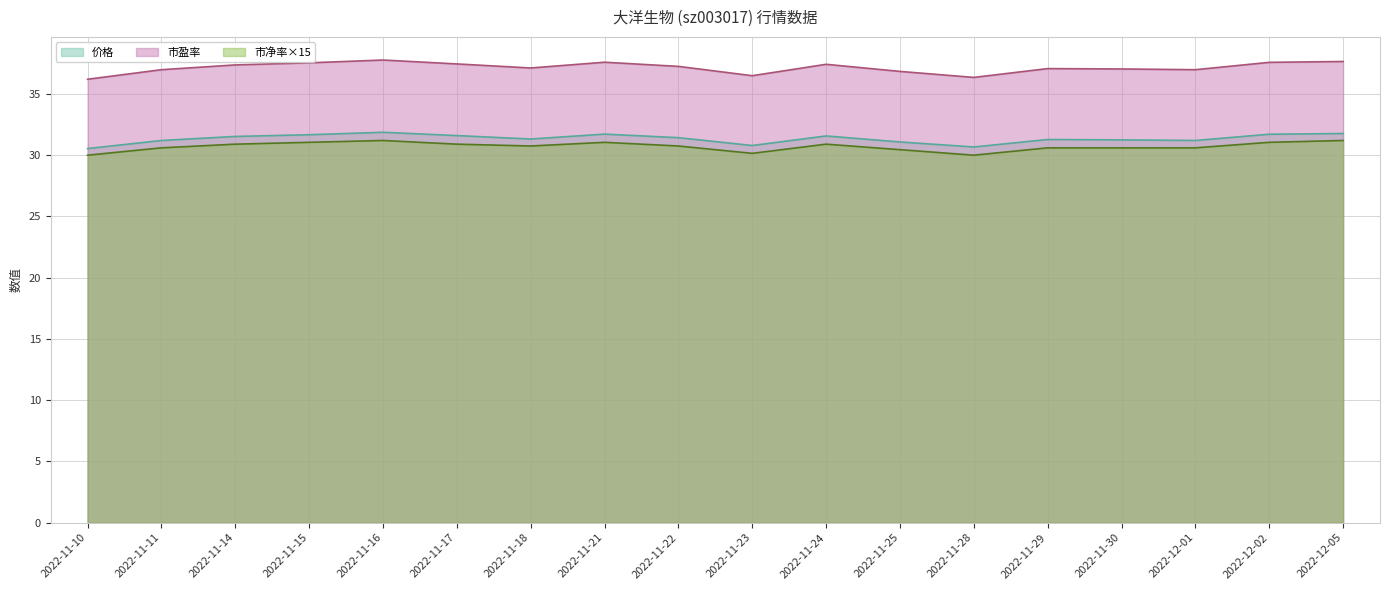

Which series has the largest range (max minus min)?

市盈率